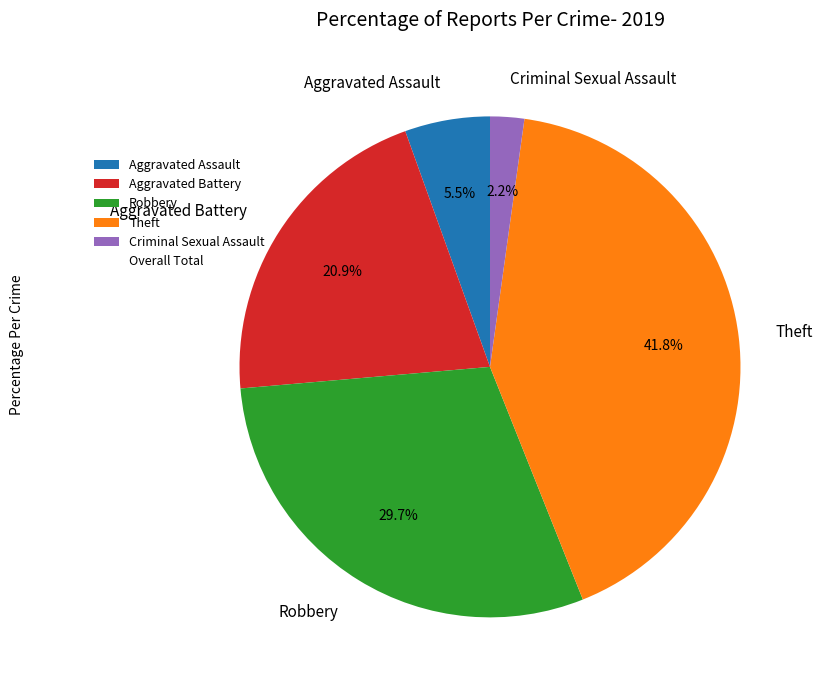

Which has a higher value, Aggravated Assault or Robbery?

Robbery